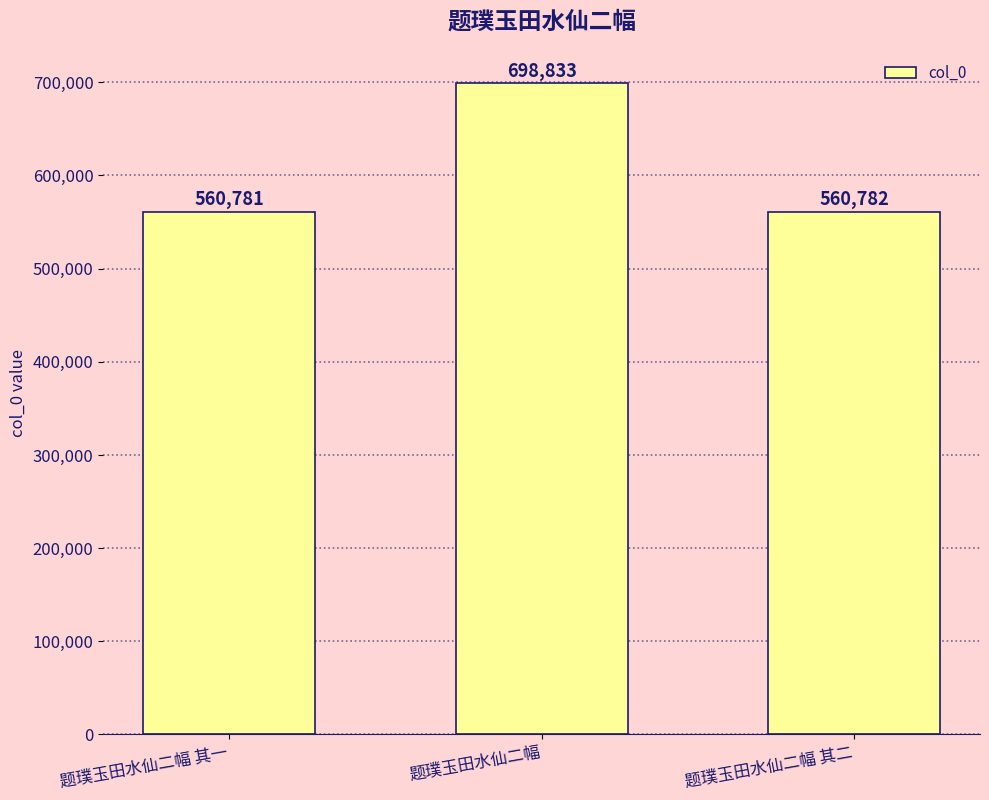

List the labels in order of value, smallest first.

题璞玉田水仙二幅 其一, 题璞玉田水仙二幅 其二, 题璞玉田水仙二幅